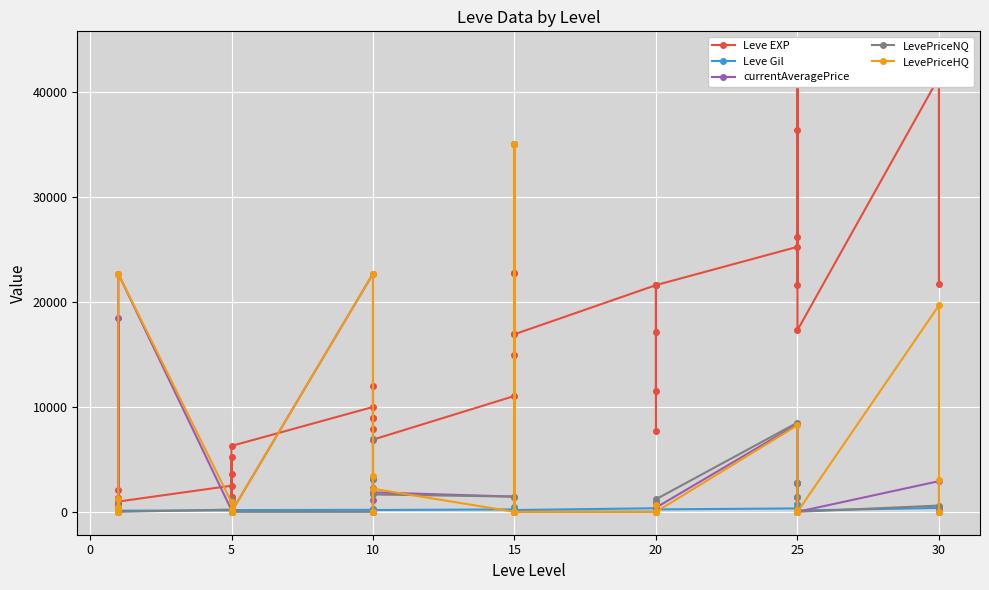

The LevePriceNQ series shows 1126 at 10. True or false?

False